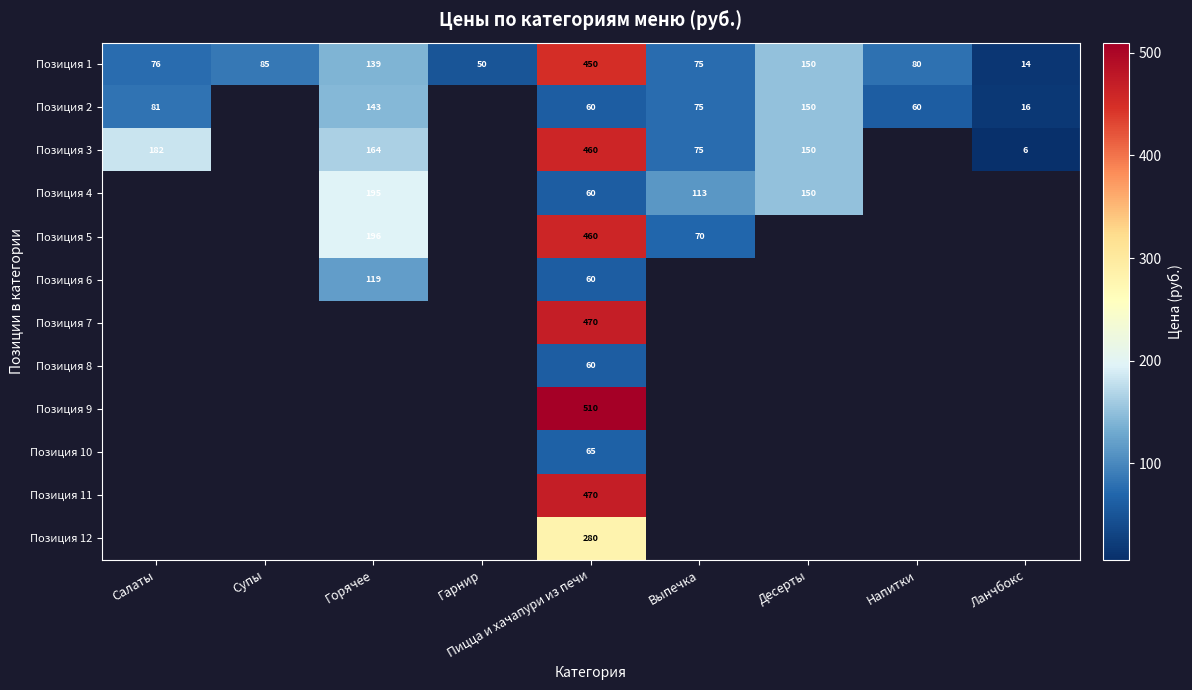

Which label corresponds to the largest value in the chart?

Пицца и хачапури из печи